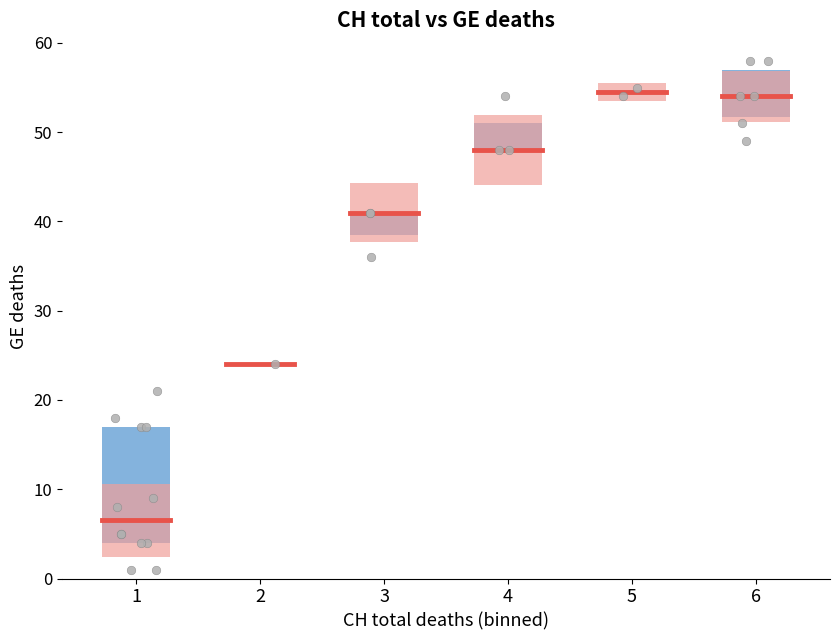

What Y value in the scatter plot is closest to 29?

24